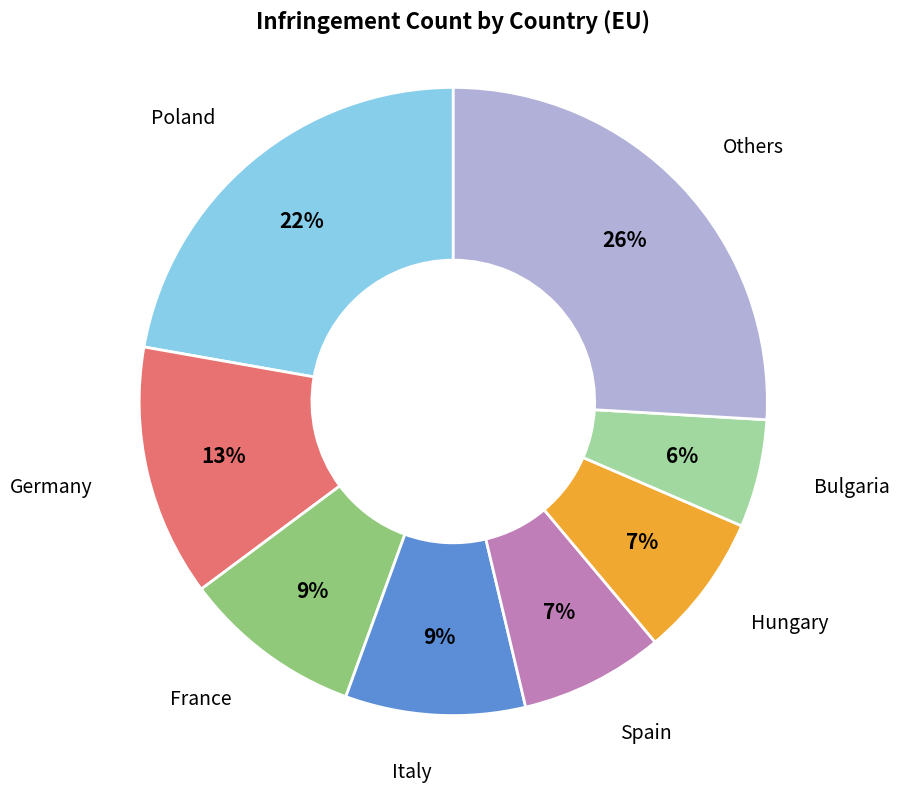

To the nearest percent, what is the average slice percentage?

12%